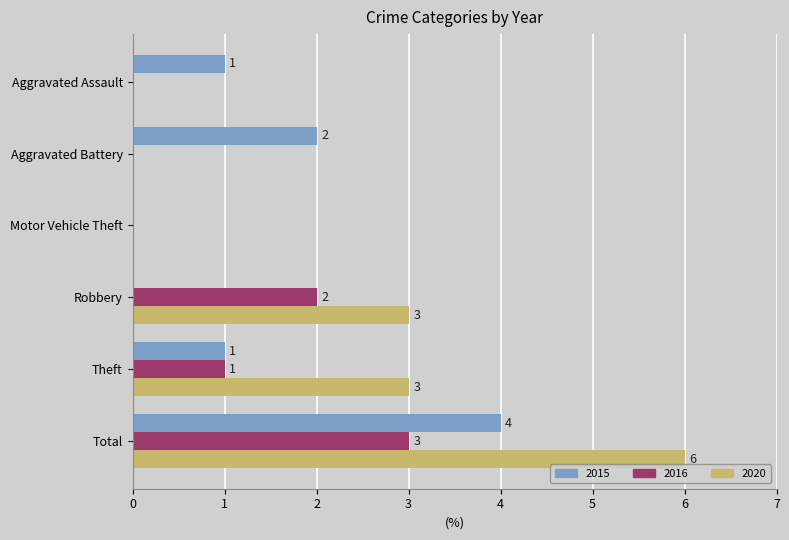

What is the sum of all 2020 values?

12